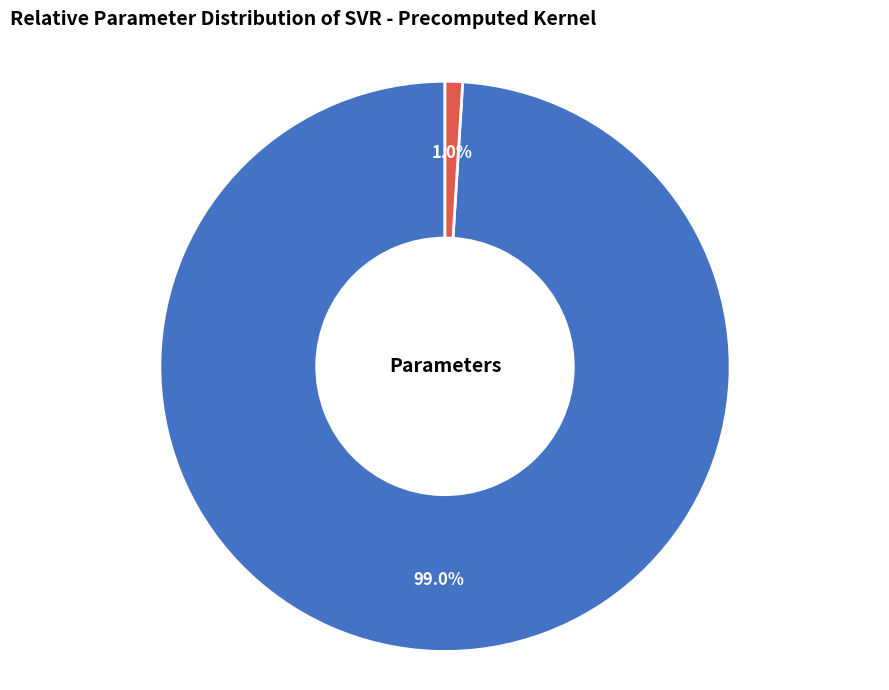

What is the smallest slice in the pie chart?

epsilon